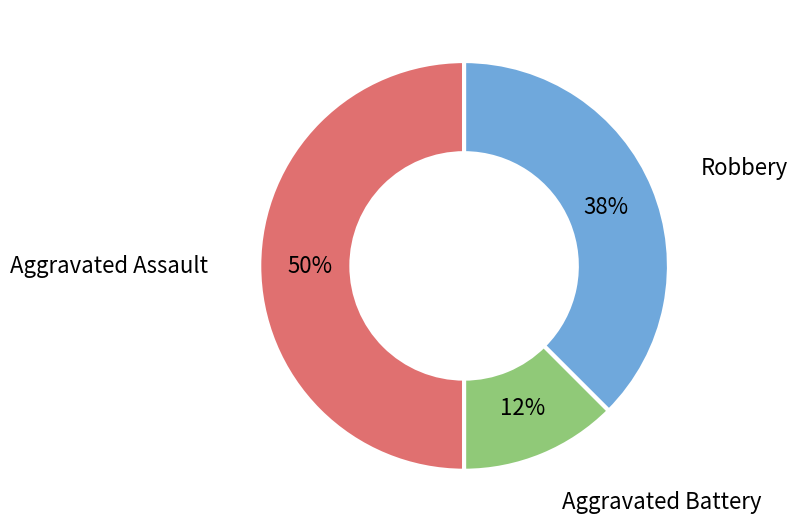

To the nearest percent, what portion does Aggravated Assault represent?

50%